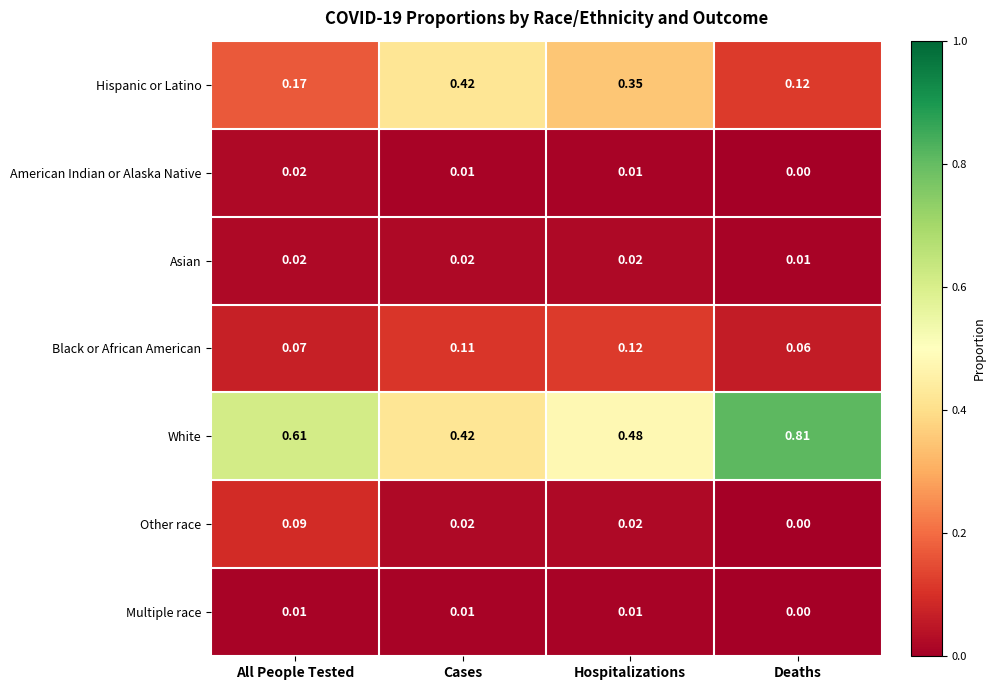

Where is Black or African American nearest to the value 0?

Deaths